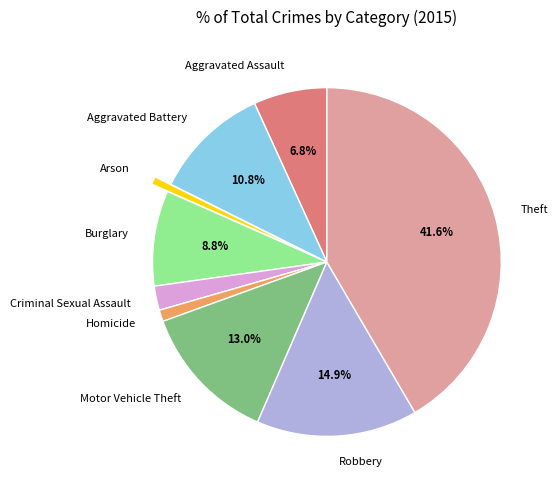

To the nearest percent, what portion does Theft represent?

42%